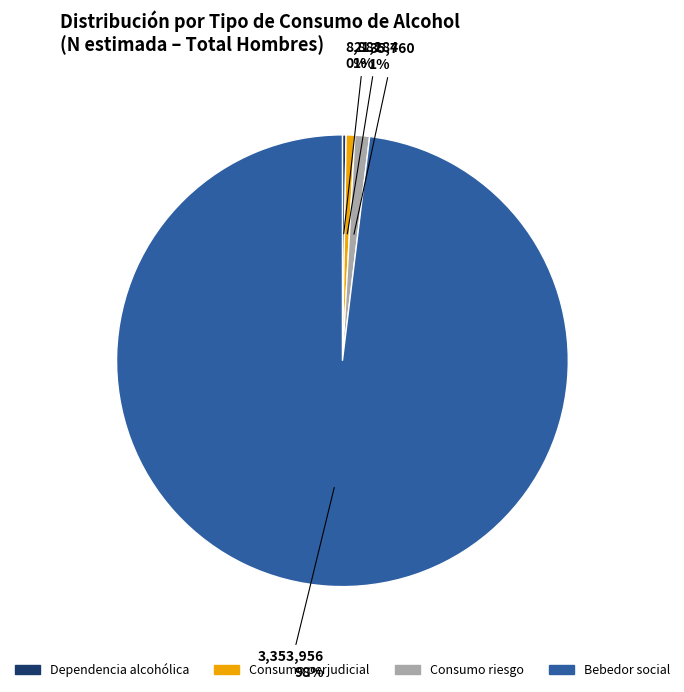

Is the sum of Consumo riesgo and Bebedor social greater than half?

Yes